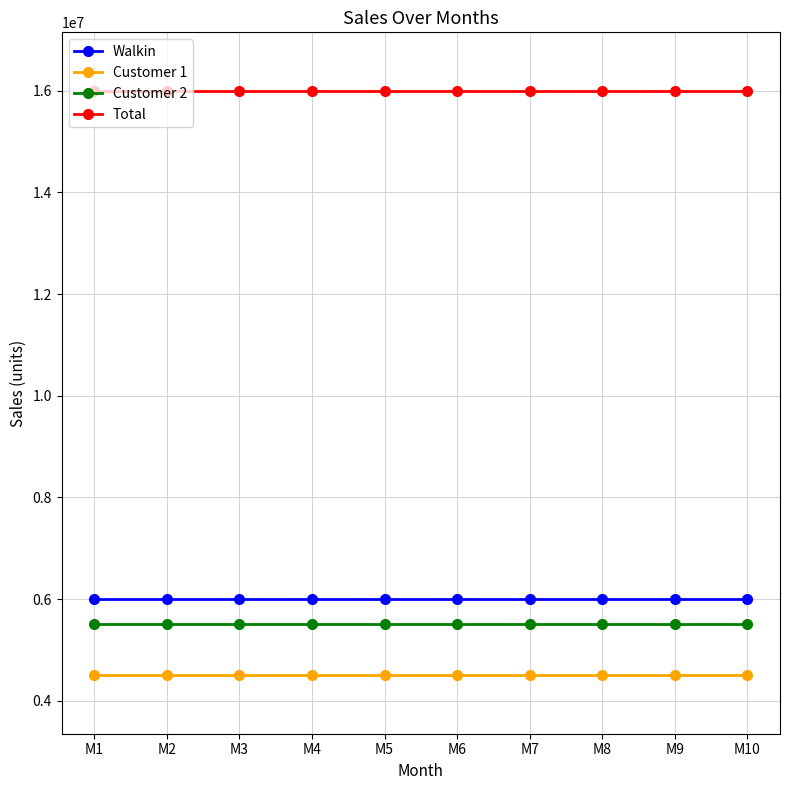

What is the greatest value displayed?

16000000